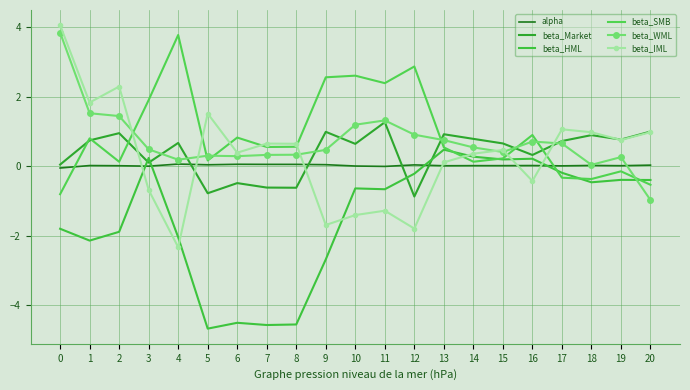

How many values in beta_Market are below zero?

5